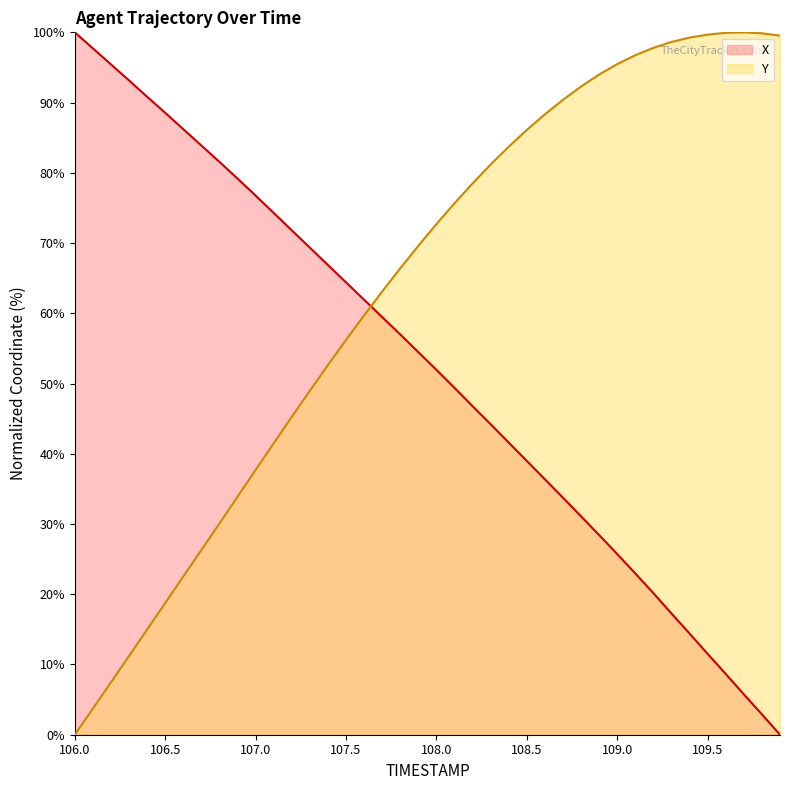

What is the approximate value of Y at 107.7?

63.1